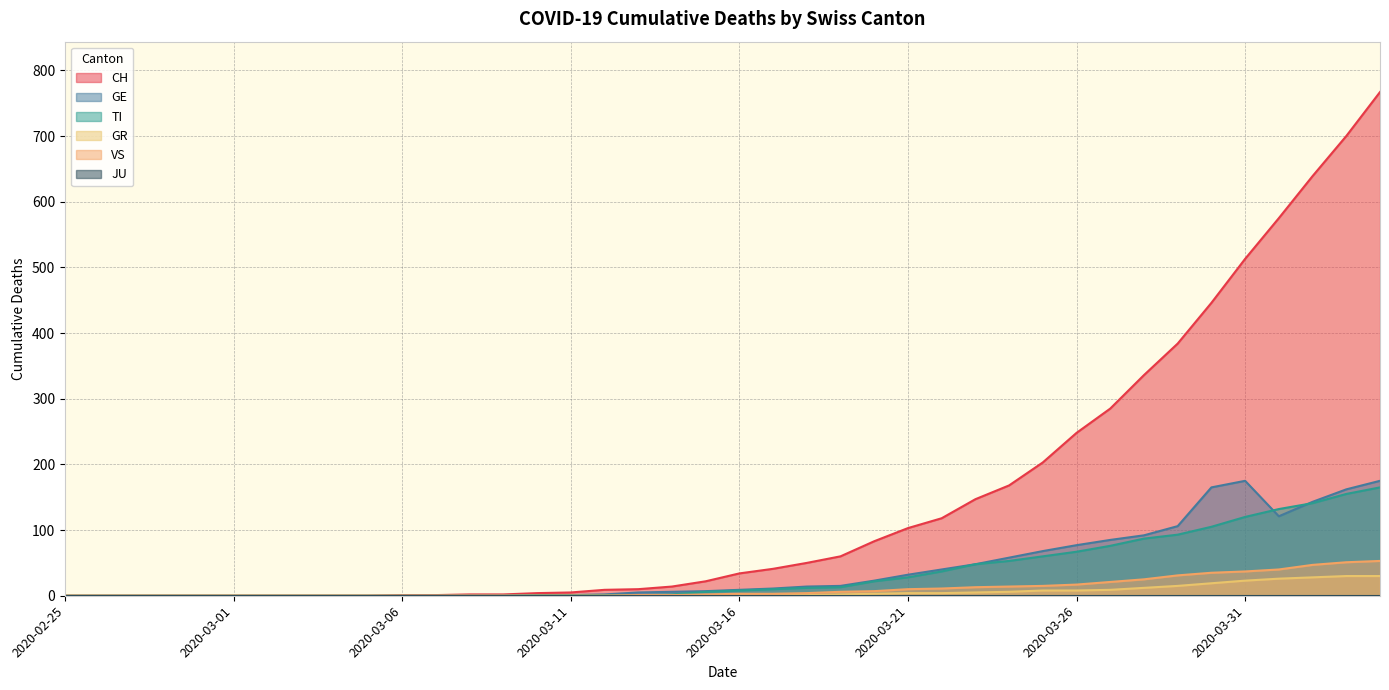

The value of TI at 2020-03-17 is 6. True or false?

False